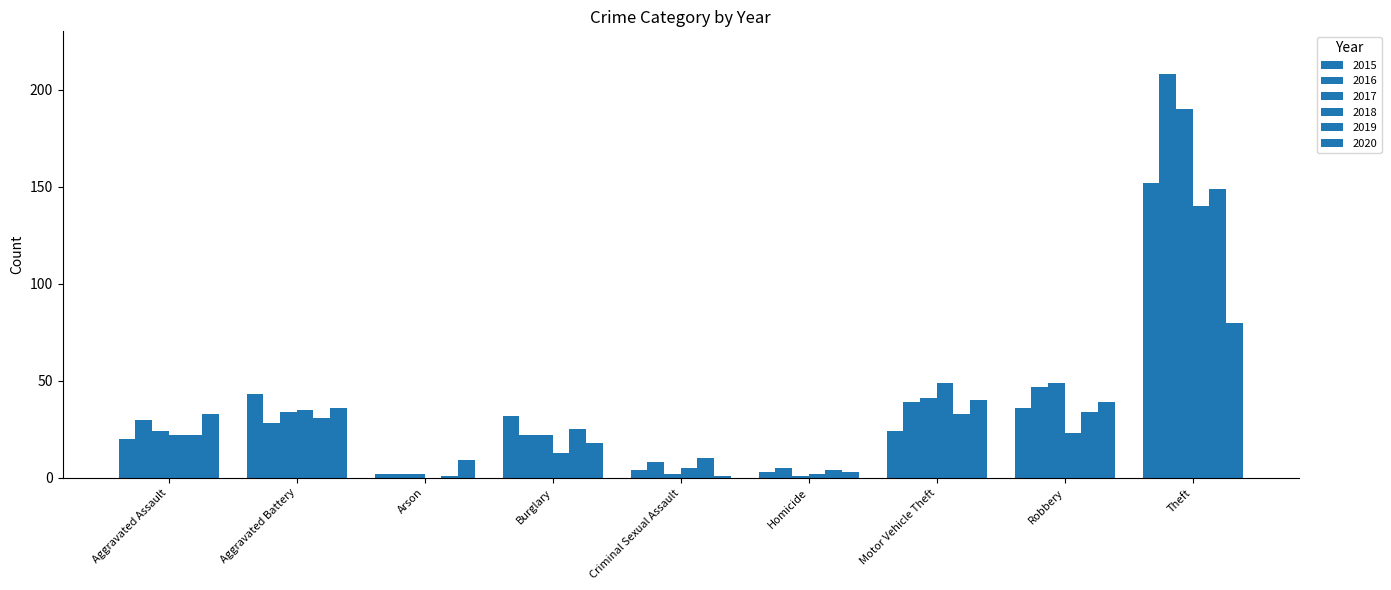

What is the value of the 2019 bar at the 6th from the left?

4